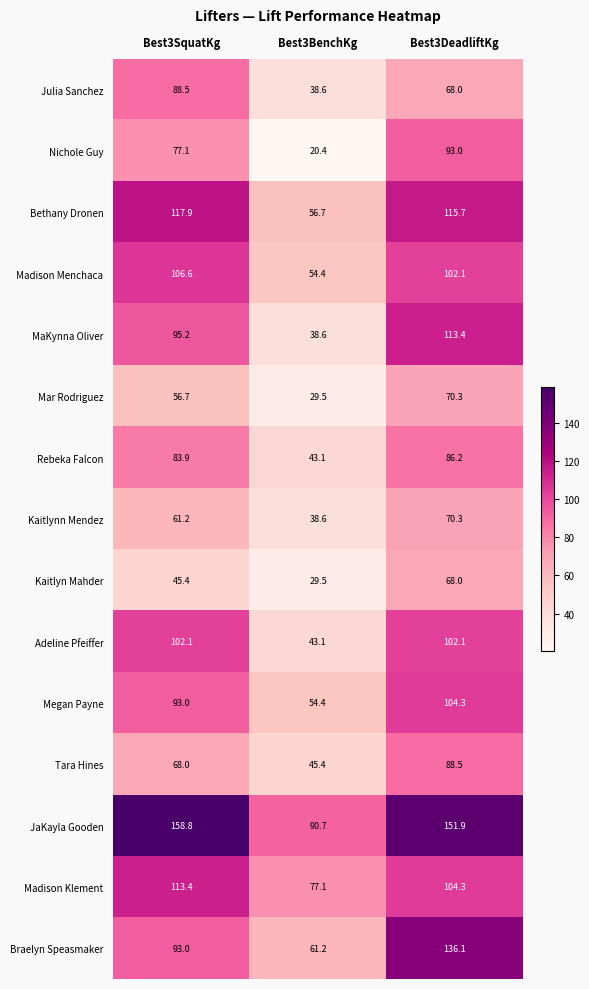

Where is Braelyn Speasmaker nearest to the value 98?

Best3SquatKg